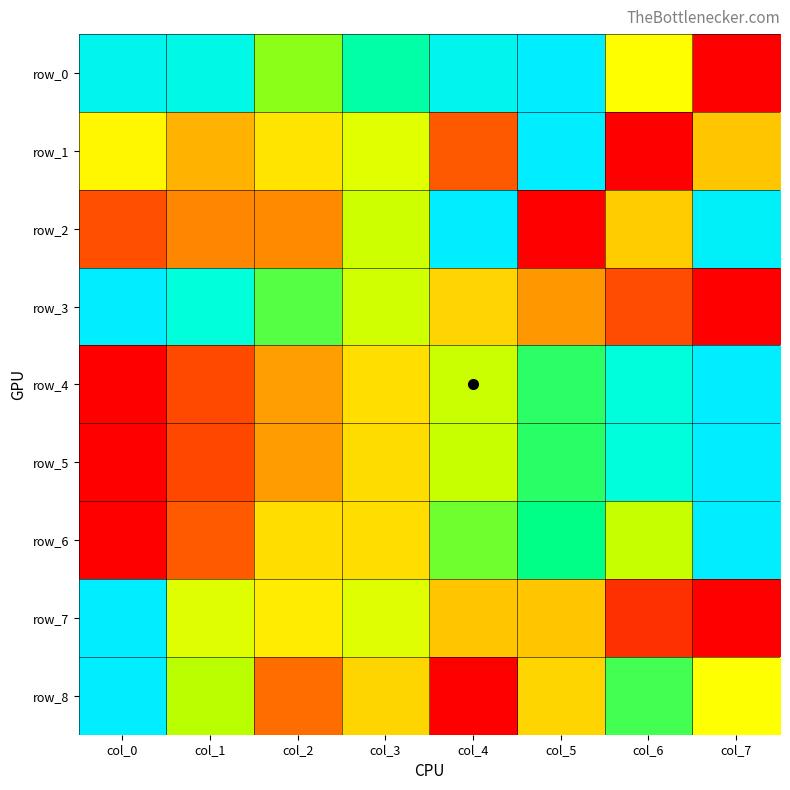

How many values in row_8 are above zero?

7